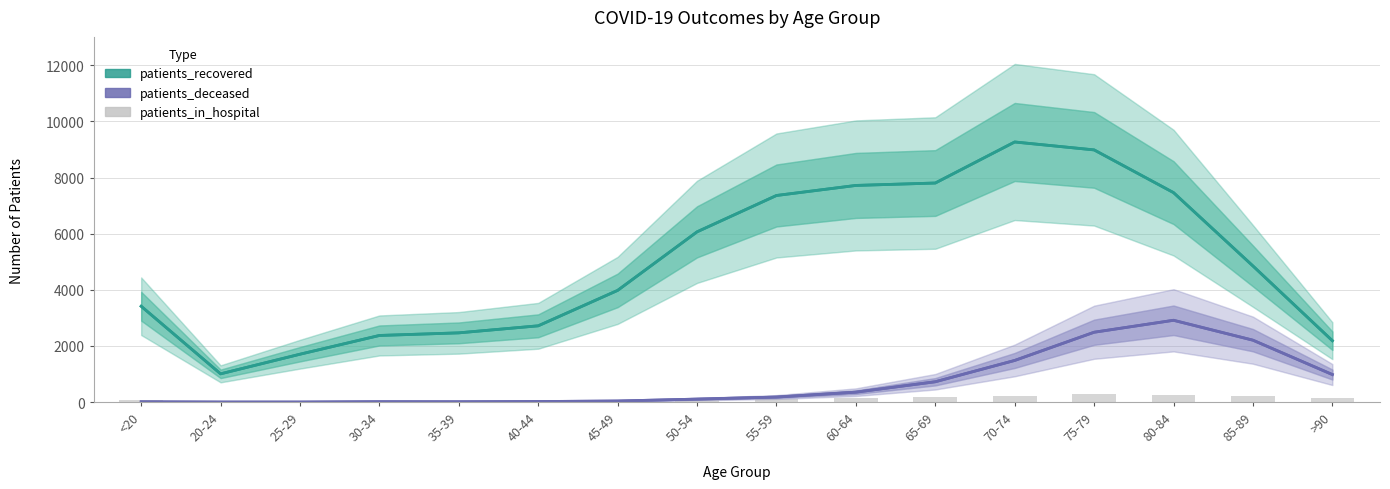

What is the lowest value of the patients_recovered series?

1008